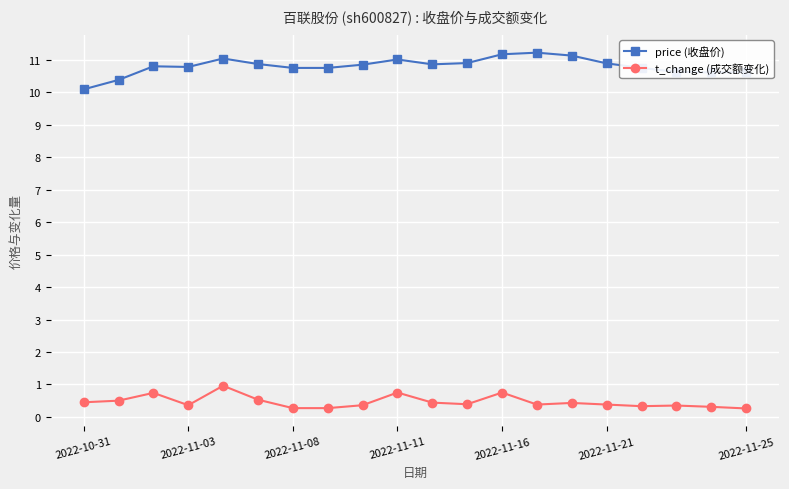

What is the maximum value shown in the chart?

11.2